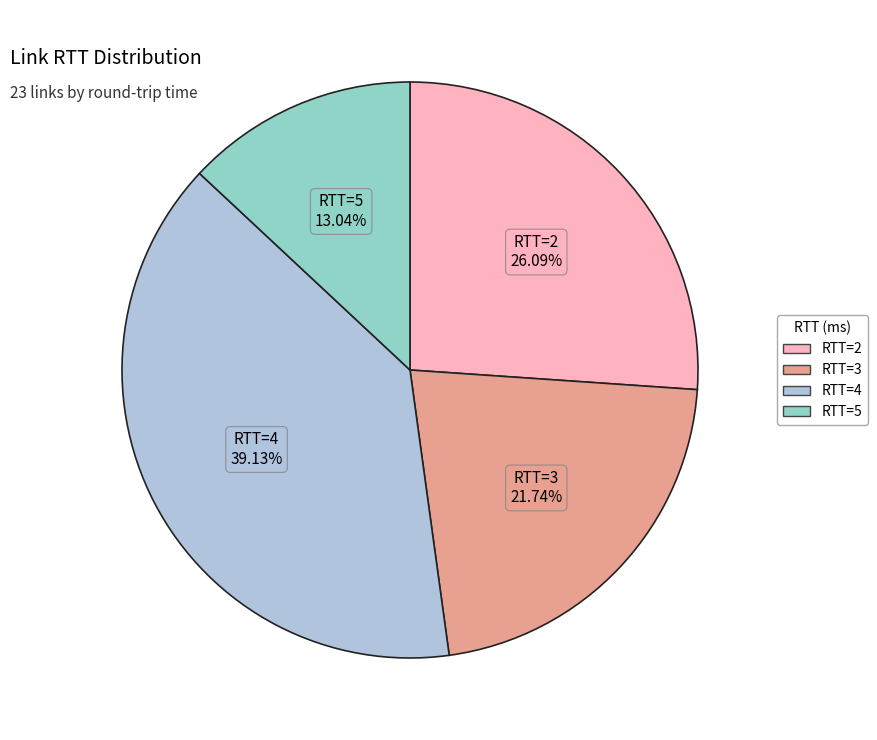

The RTT=2 slice represents 26% of the pie. True or false?

True